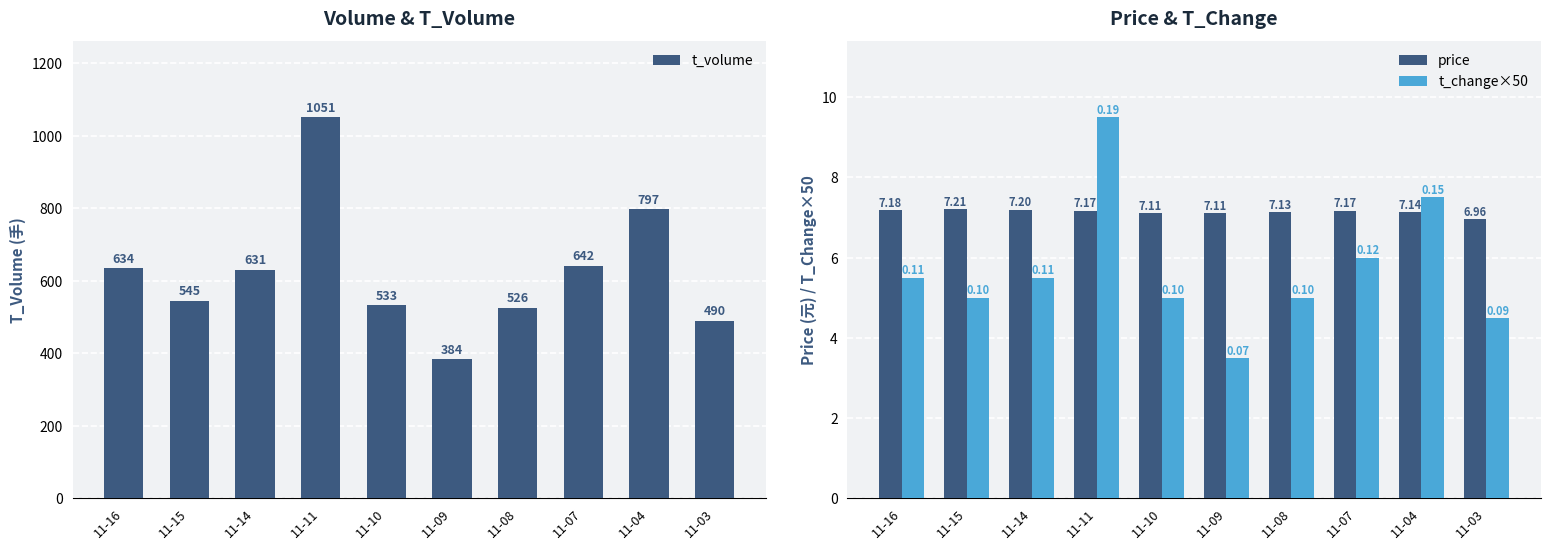

Reading left to right, what are all the values shown in this chart?

t_volume: 11-16=634.0	11-15=545.0	11-14=631.0	11-11=1051.0	11-10=533.0	11-09=384.0	11-08=526.0	11-07=642.0	11-04=797.0	11-03=490.0
price: 11-16=7.2	11-15=7.2	11-14=7.2	11-11=7.2	11-10=7.1	11-09=7.1	11-08=7.1	11-07=7.2	11-04=7.1	11-03=7.0
t_change×50: 11-16=5.5	11-15=5.0	11-14=5.5	11-11=9.5	11-10=5.0	11-09=3.5	11-08=5.0	11-07=6.0	11-04=7.5	11-03=4.5